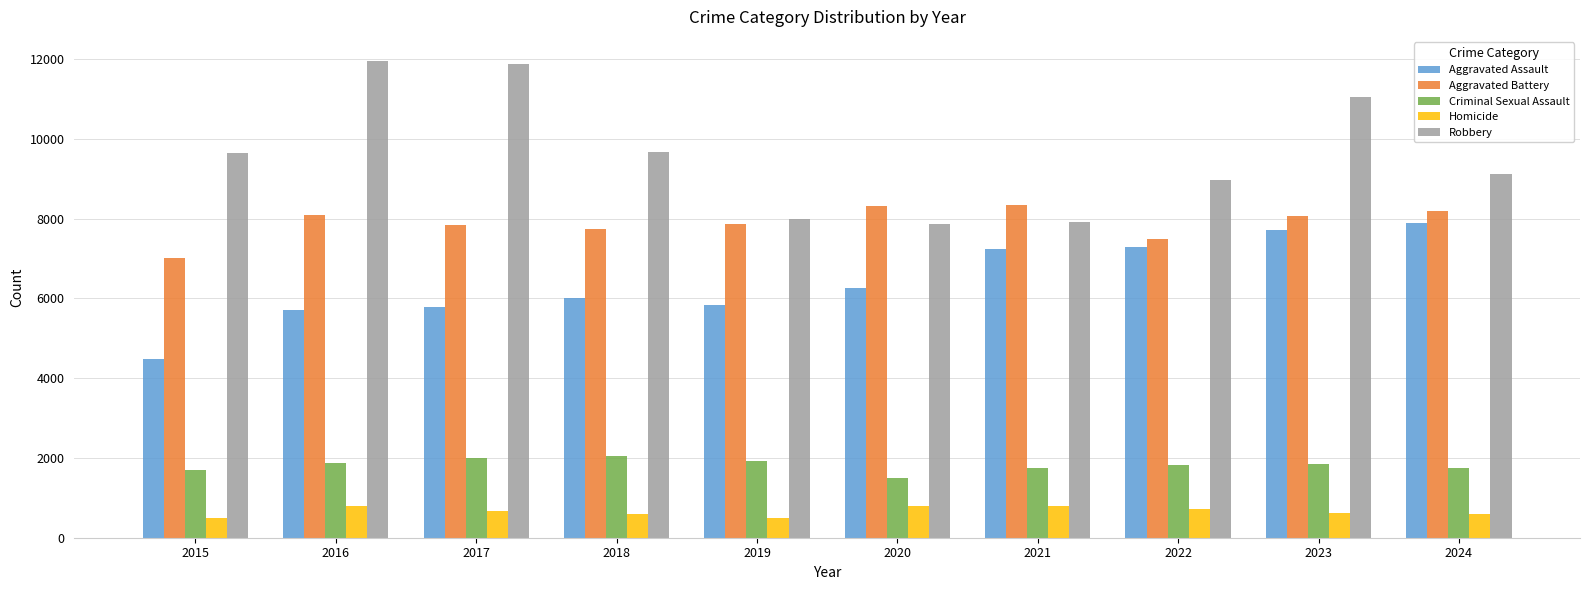

Count the number of data series in this chart.

5